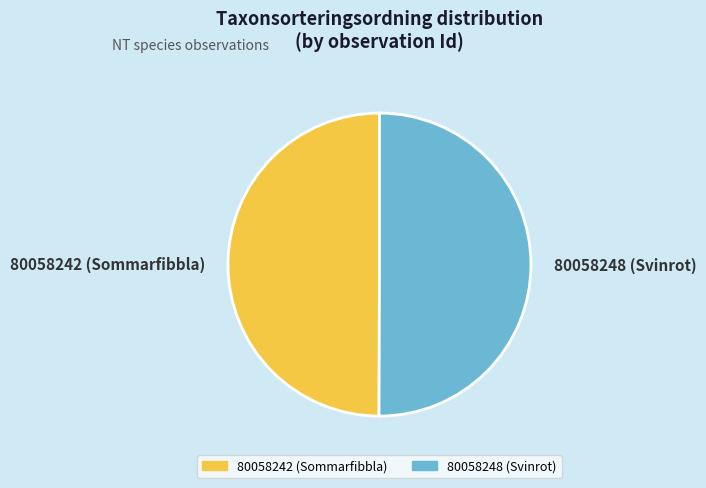

What is the ratio of the value at 80058248 (Svinrot) to the value at 80058242 (Sommarfibbla)?

1.0